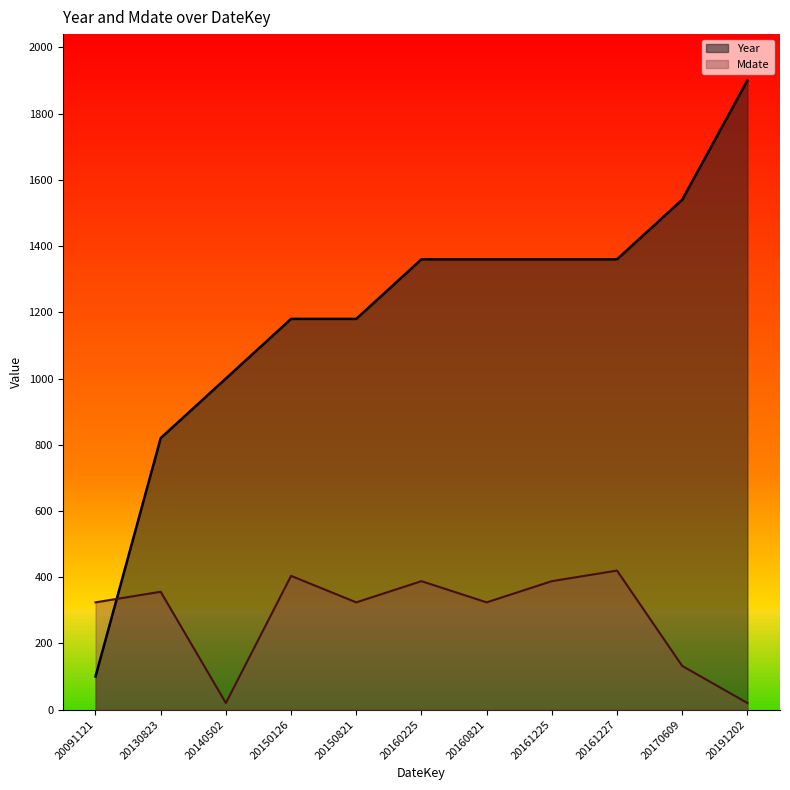

Between which two adjacent categories do Year and Mdate first intersect?

20091121 and 20130823